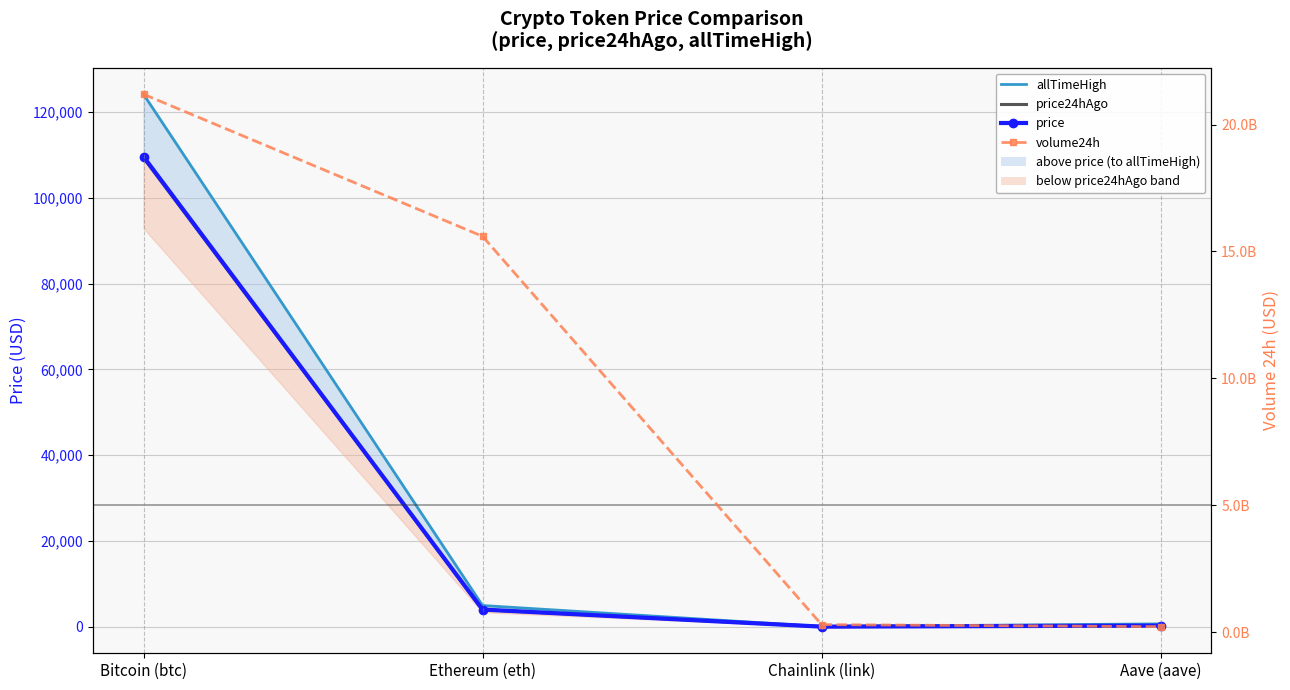

True or false: price24hAgo has a value of 267.9 at Aave (aave).

True